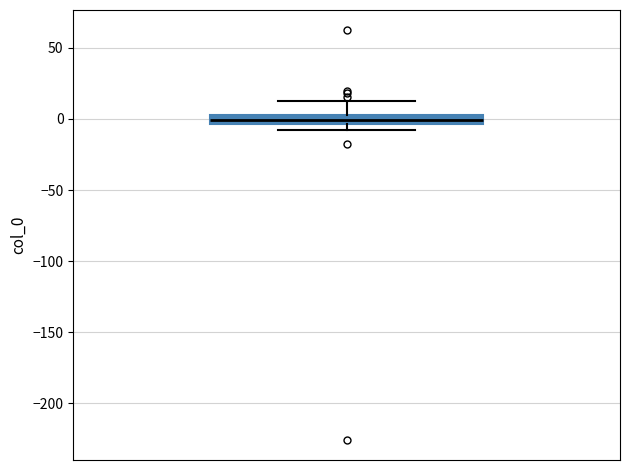

Where does the upper whisker of the box end on the y-axis? The values are not printed on the chart, so give them approximately, as read against the axis.

10